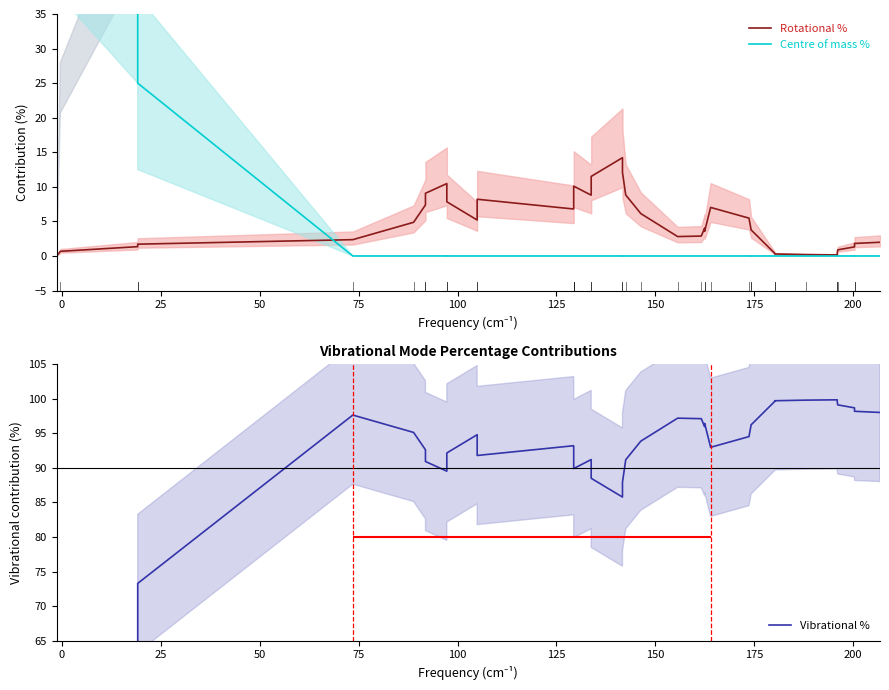

What are all the series names shown in the legend?

Rotational %, Centre of mass %, Vibrational %